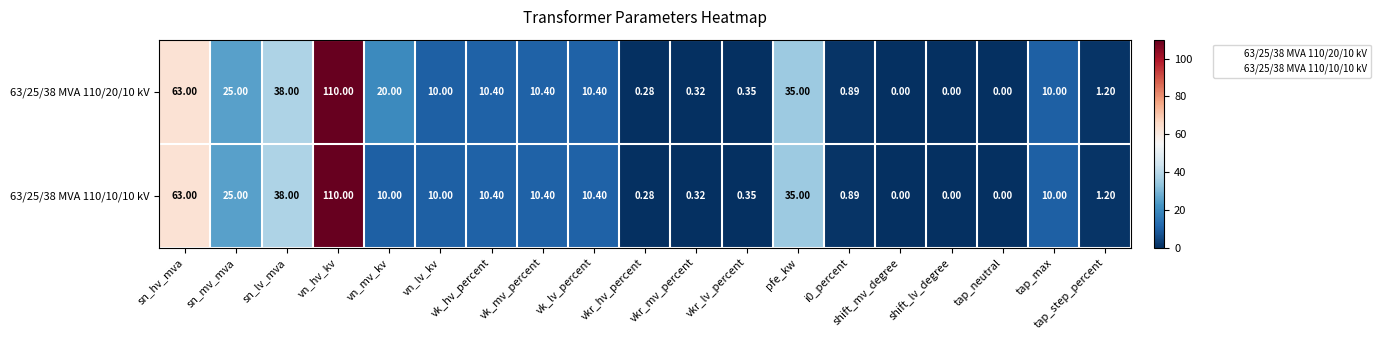

How many data points does each series have?

19